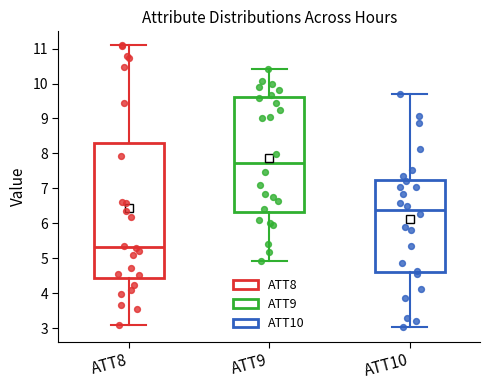

Reading left to right, transcribe this box plot: for each box, give where its median line is, the range the box spans, and where its two whiskers end, as read against the y-axis. The values are not printed on the chart, so give them approximately, as read against the axis.

ATT8: median 5.3, box 4.4 to 8.3, whiskers 3.1 to 11.1
ATT9: median 7.7, box 6.3 to 9.6, whiskers 4.9 to 10.4
ATT10: median 6.4, box 4.6 to 7.3, whiskers 3.0 to 9.7